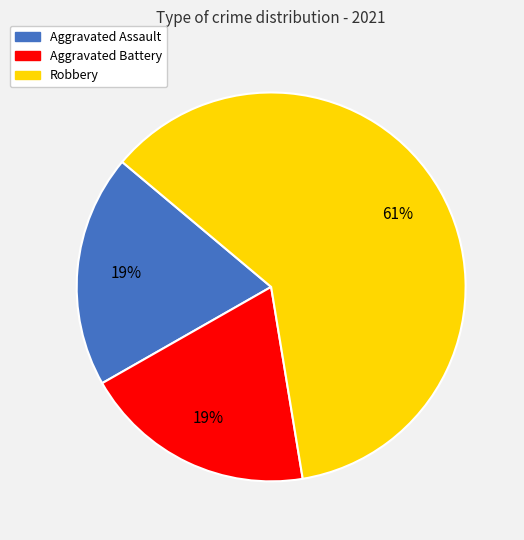

True or false: Aggravated Battery accounts for 19% of the total.

True